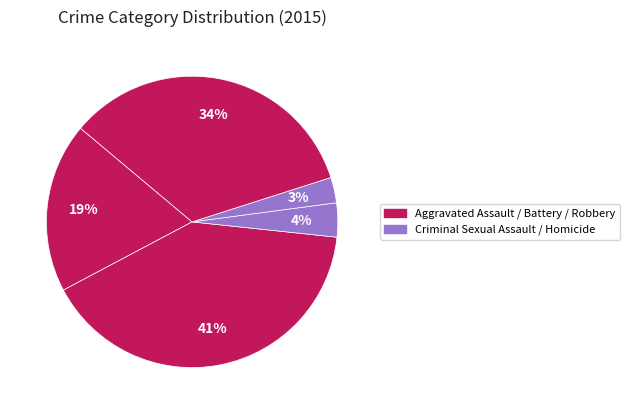

Which category has the smallest portion of the pie?

Homicide